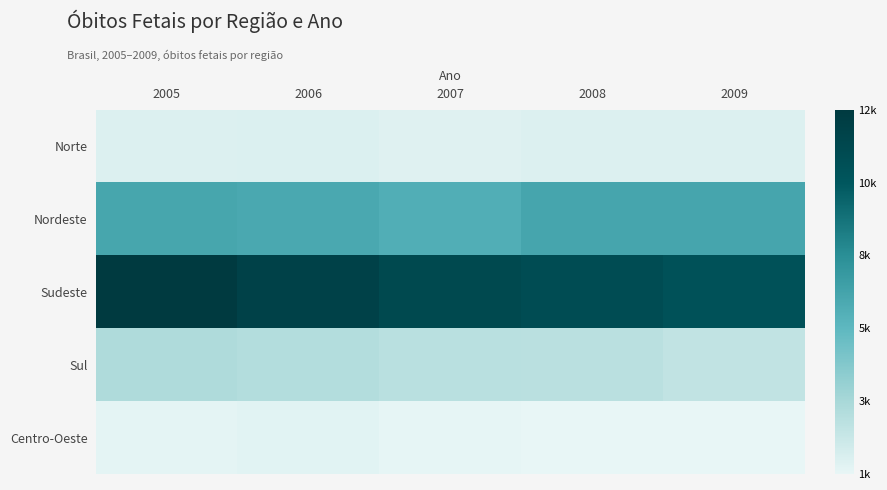

Between 2006 and 2008, which series saw the biggest shift?

Sudeste